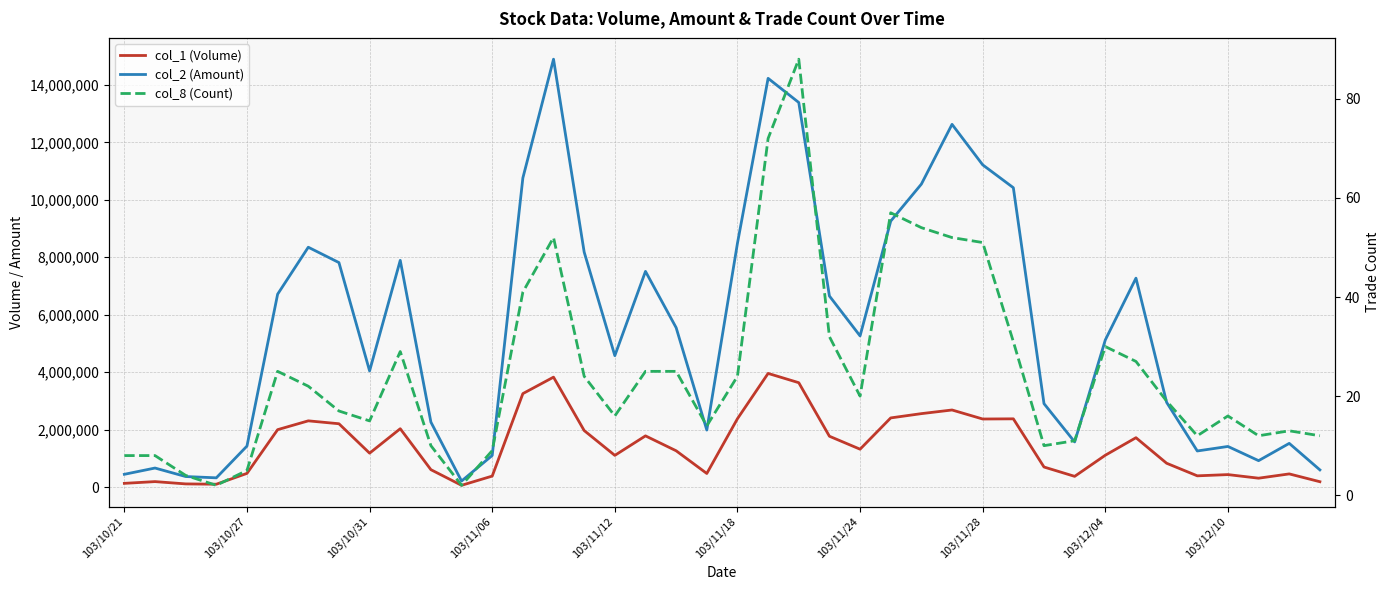

Which category has the highest value in the col_8 (Count) series?

22